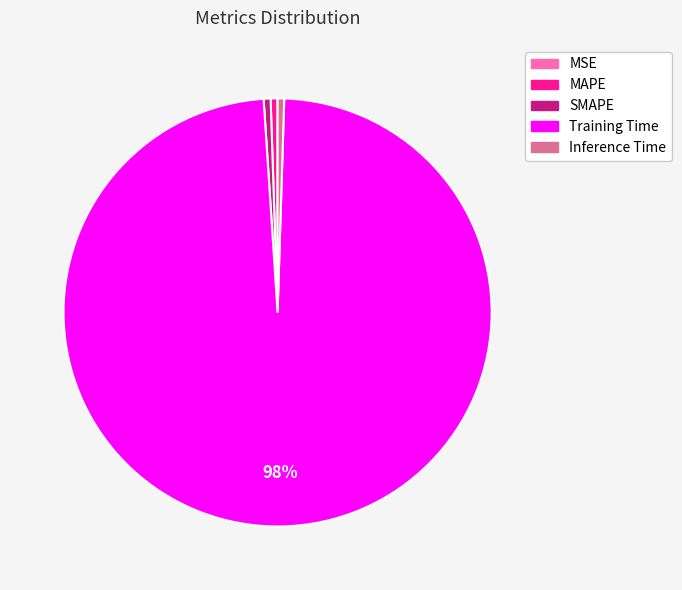

To the nearest percent, what is the average slice percentage?

20%